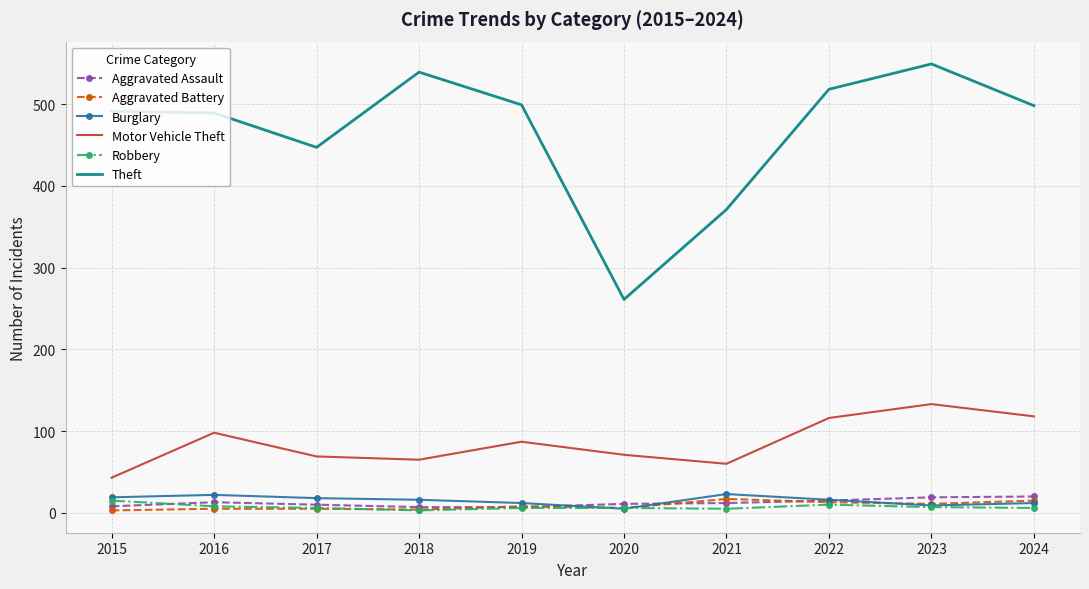

True or false: Robbery and Motor Vehicle Theft cross at least once.

False